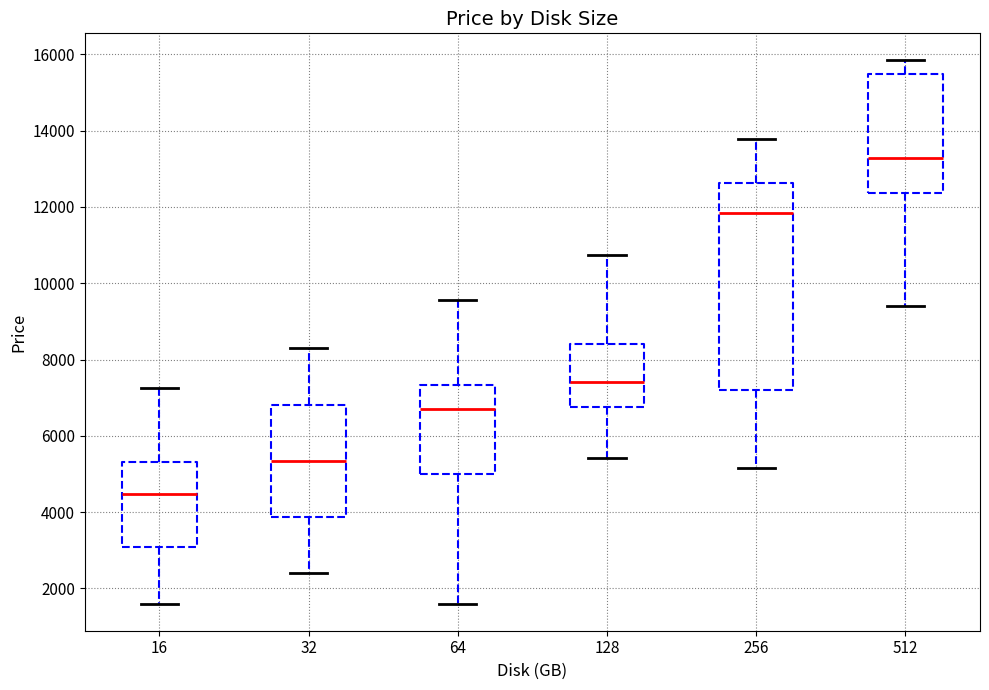

Reading left to right, read every box against the y-axis: the position of its median line, the range the box covers, and the ends of its whiskers. The values are not printed on the chart, so give them approximately, as read against the axis.

16: median 4400, box 3000 to 5400, whiskers 1600 to 7200
32: median 5400, box 3800 to 6800, whiskers 2400 to 8200
64: median 6600, box 5000 to 7400, whiskers 1600 to 9600
128: median 7400, box 6800 to 8400, whiskers 5400 to 10800
256: median 11800, box 7200 to 12600, whiskers 5200 to 13800
512: median 13200, box 12400 to 15400, whiskers 9400 to 15800